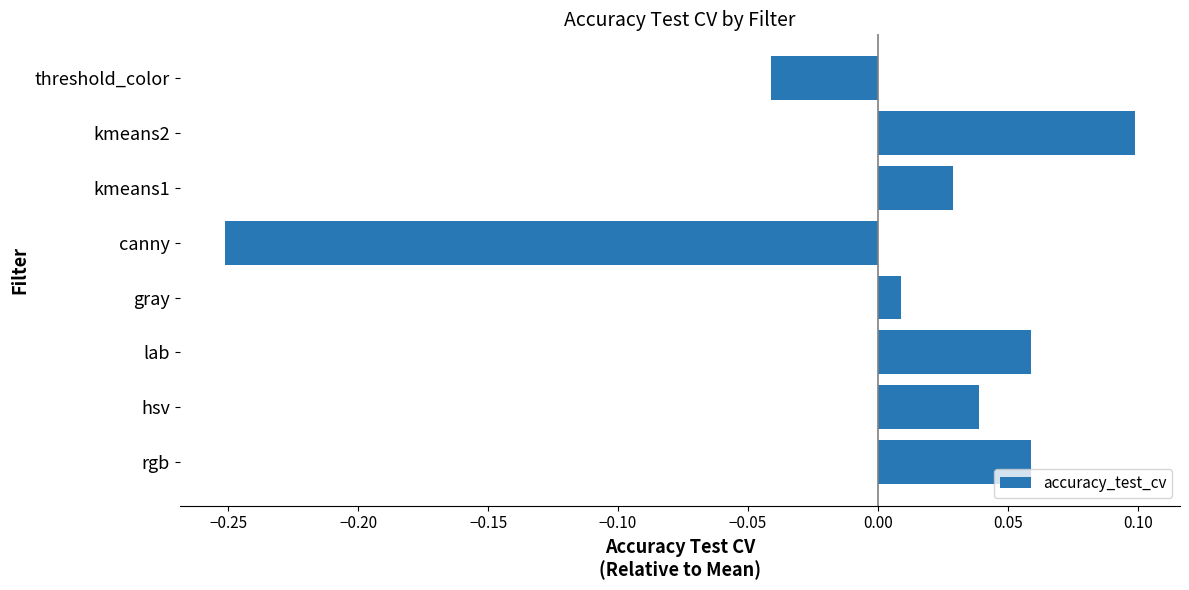

Is it true that the value at lab is 0.1?

True